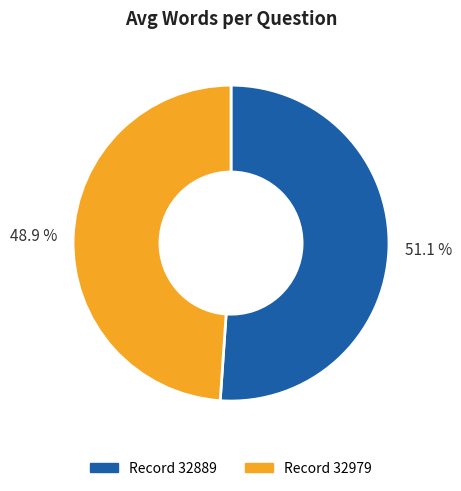

Is there any slice that represents more than half of the pie?

Yes